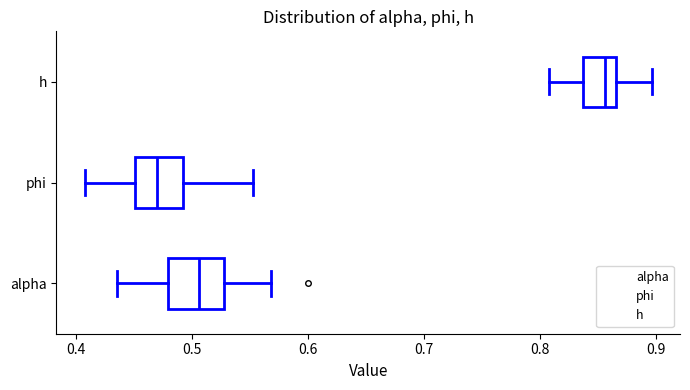

Reading bottom to top, read every box against the x-axis: the position of its median line, the range the box covers, and the ends of its whiskers. The values are not printed on the chart, so give them approximately, as read against the axis.

alpha: median 0.51, box 0.48 to 0.53, whiskers 0.43 to 0.57
phi: median 0.47, box 0.45 to 0.49, whiskers 0.41 to 0.55
h: median 0.86, box 0.84 to 0.87, whiskers 0.81 to 0.90